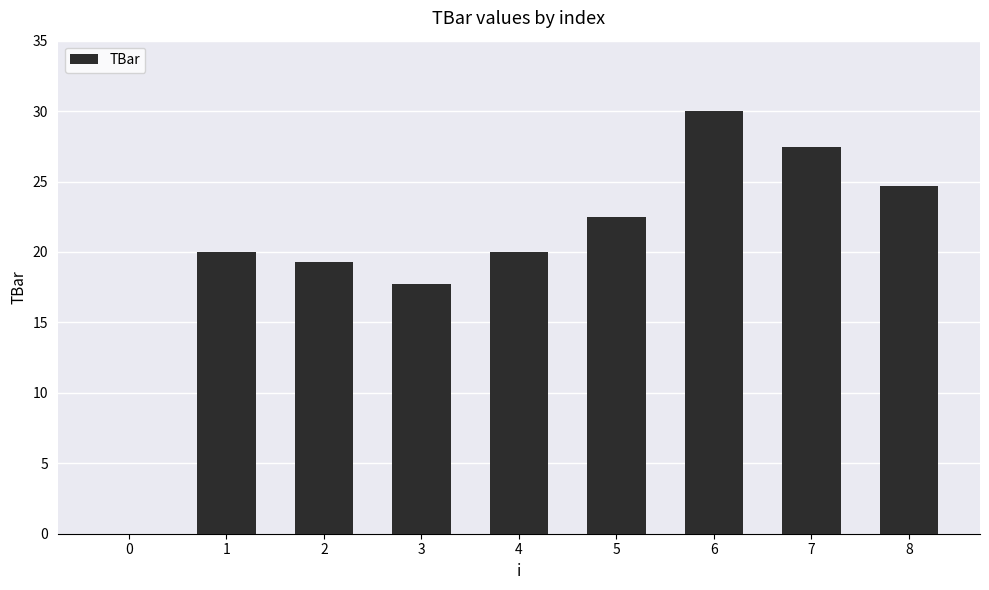

The value at 1 is 20.0. True or false?

True